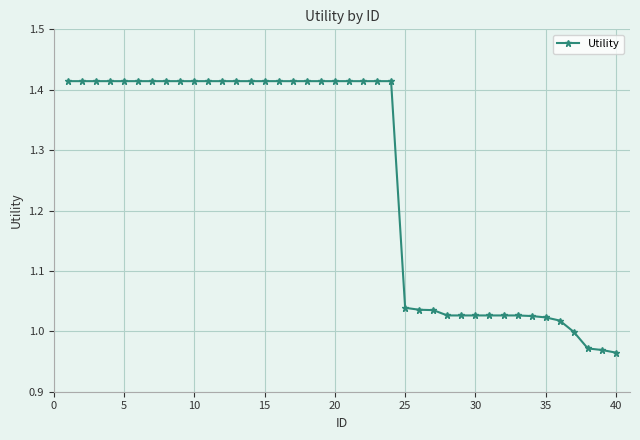

Does the chart have visible grid lines?

Yes